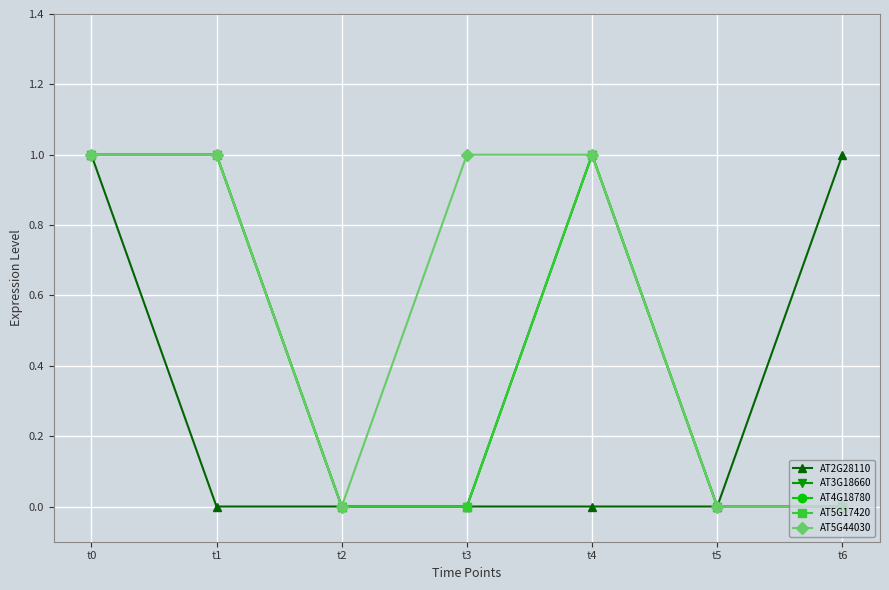

What is the total value across all series at t3?

1